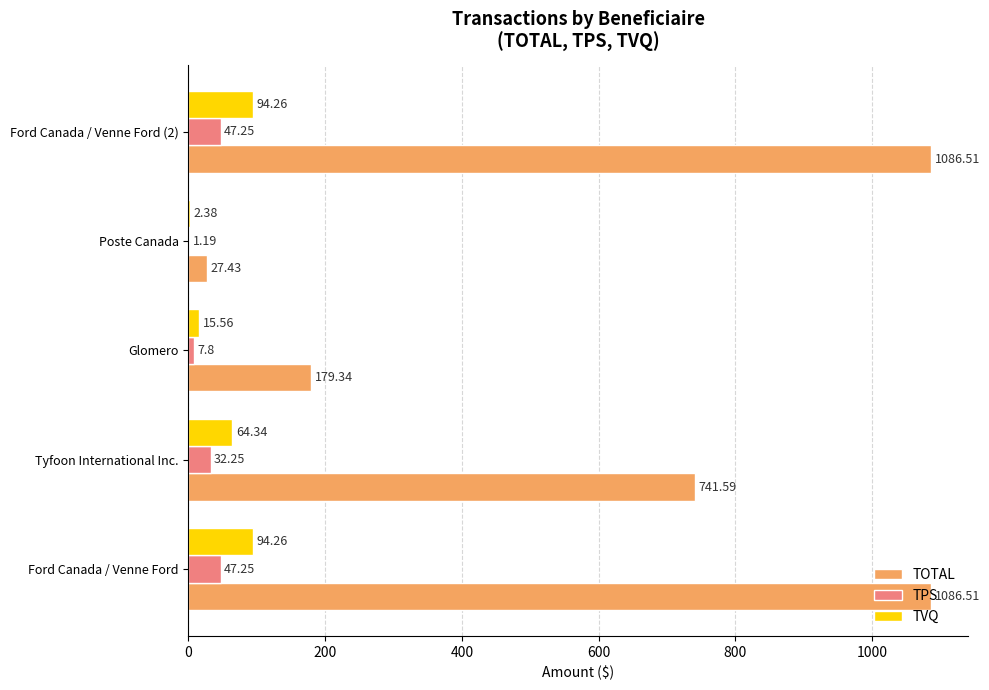

What is the average value of the TVQ series?

54.2